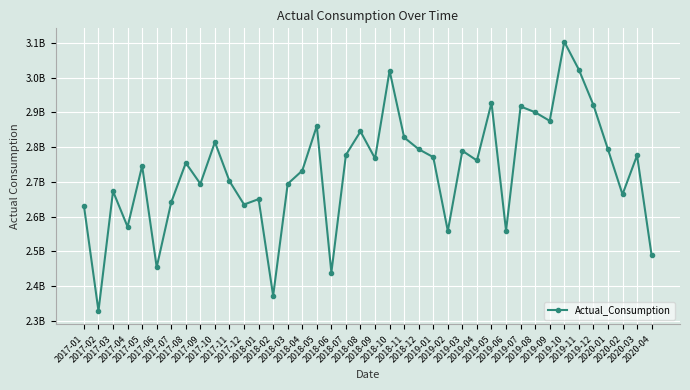

Is this an area chart (filled region under the line)?

No